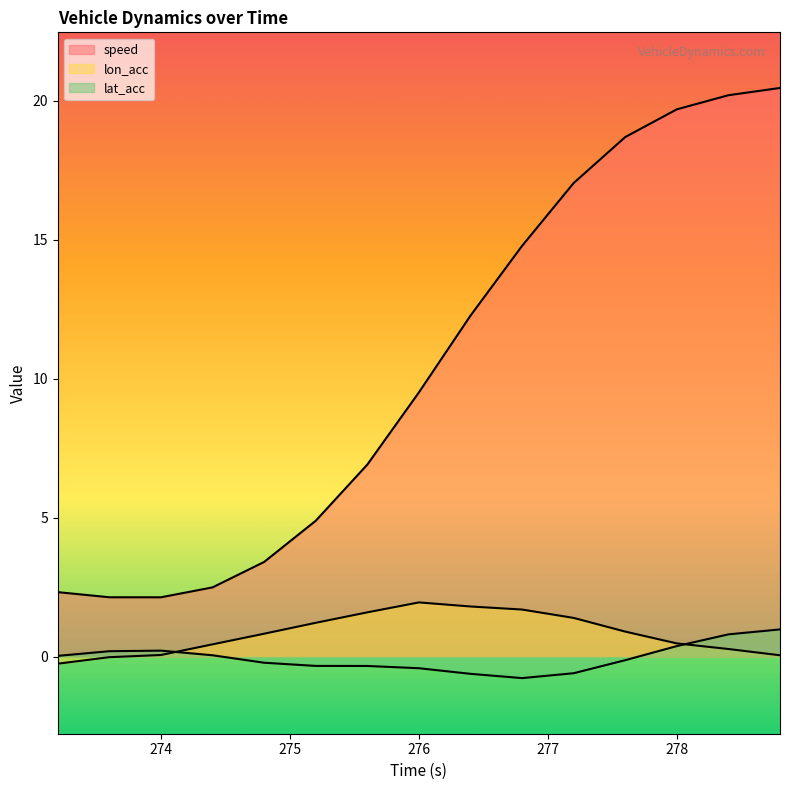

Where is lon_acc nearest to the value 0?

273.6